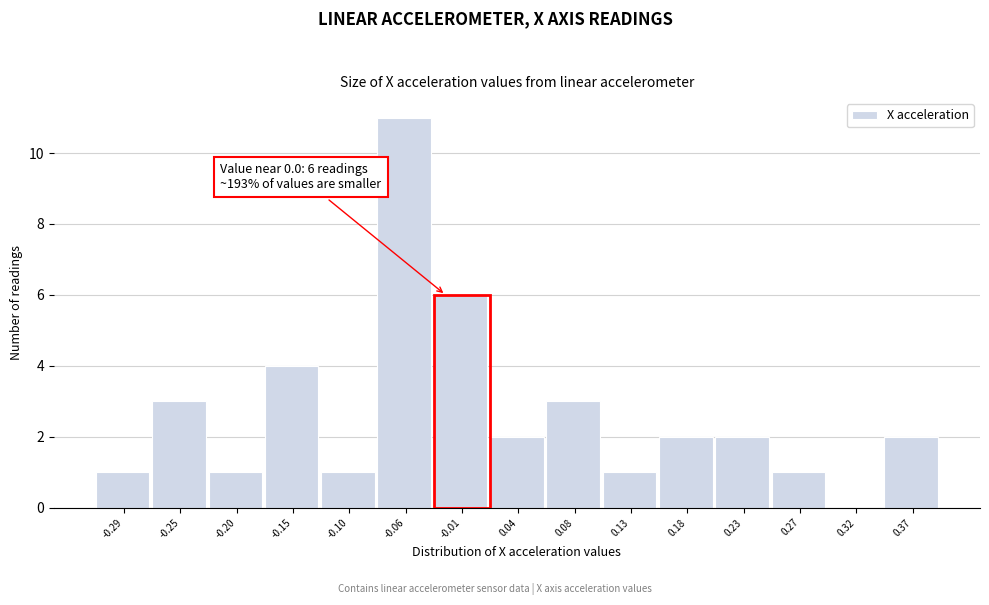

Reading left to right, what are all the values shown in this chart?

-0.29=1	-0.25=3	-0.20=1	-0.15=4	-0.10=1	-0.06=11	-0.01=6	0.04=2	0.08=3	0.13=1	0.18=2	0.23=2	0.27=1	0.32=0	0.37=2